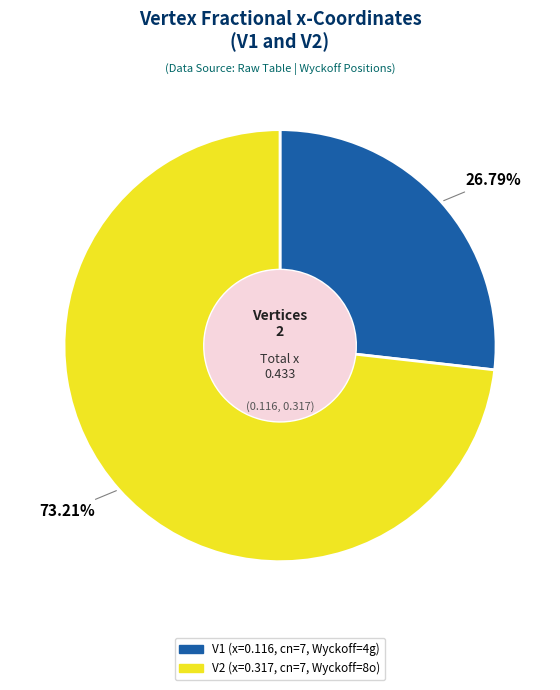

How many segments does this pie chart have?

2